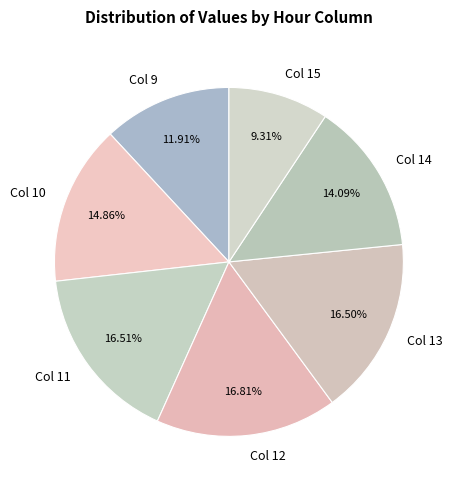

Do Col 13 and Col 11 together represent more than half of the pie?

No